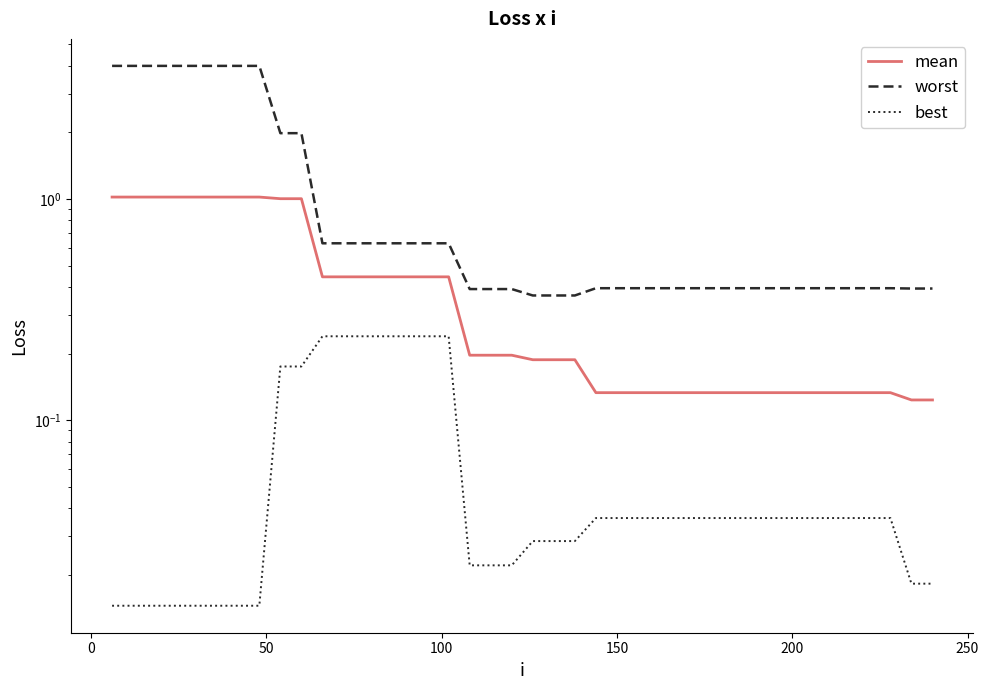

True or false: worst and mean cross at least once.

False